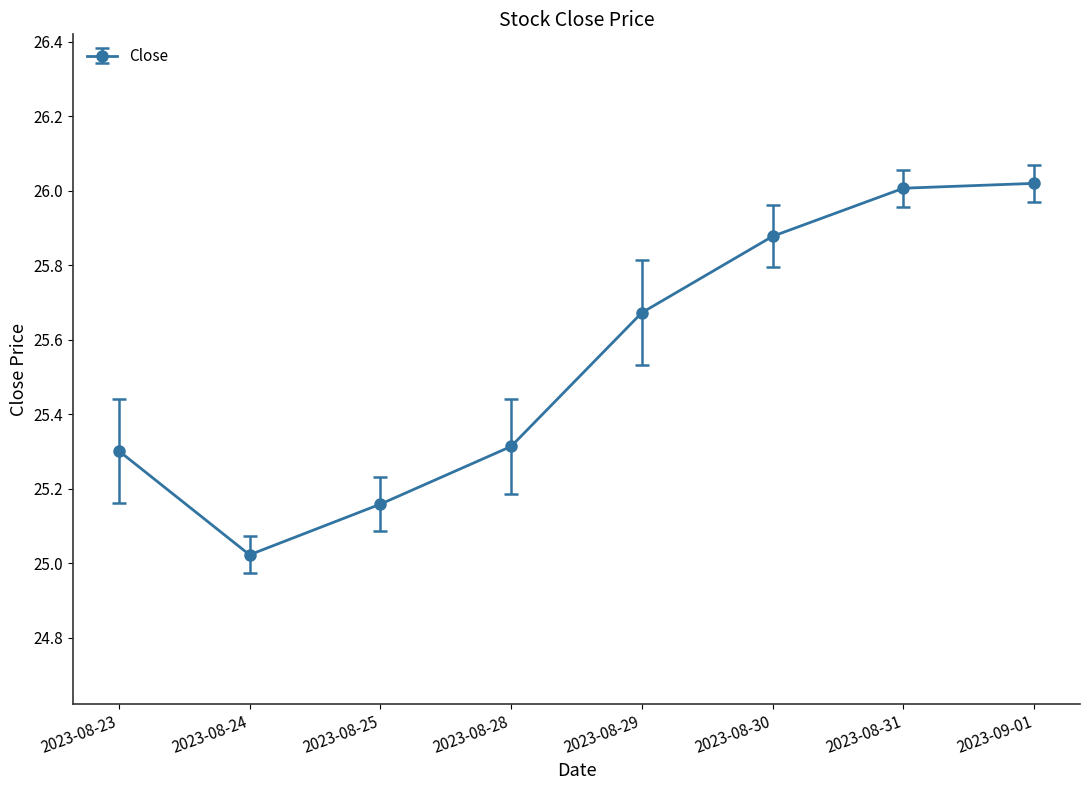

Which category has the lowest value across all series?

2023-08-24